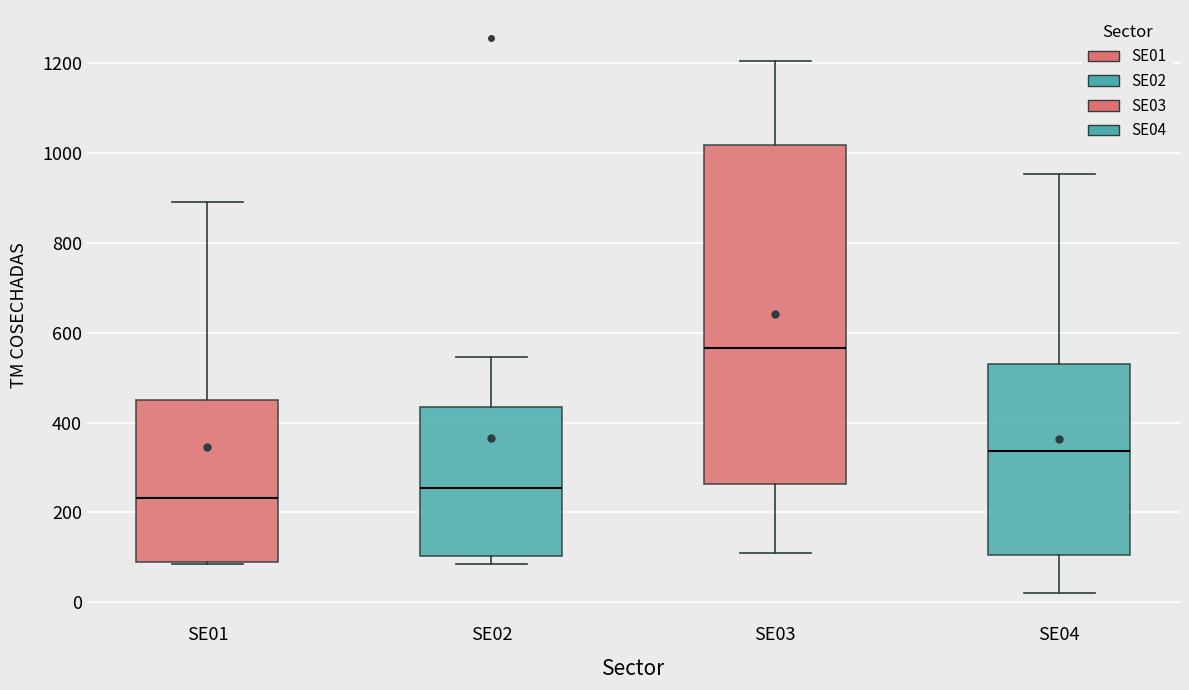

Comparing the boxes themselves (not the whiskers), which one is the tallest?

SE03